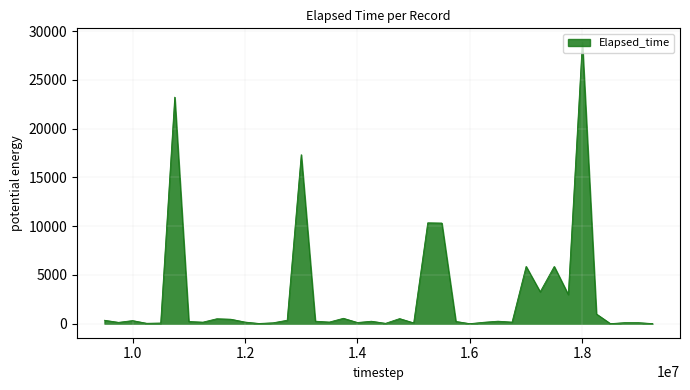

How many lines are shown in the chart?

1